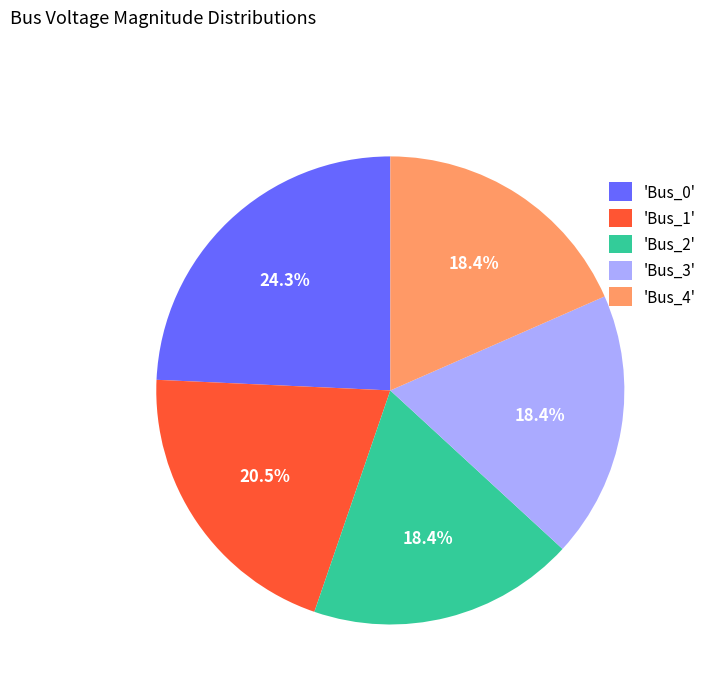

How many slices are in this pie chart?

5